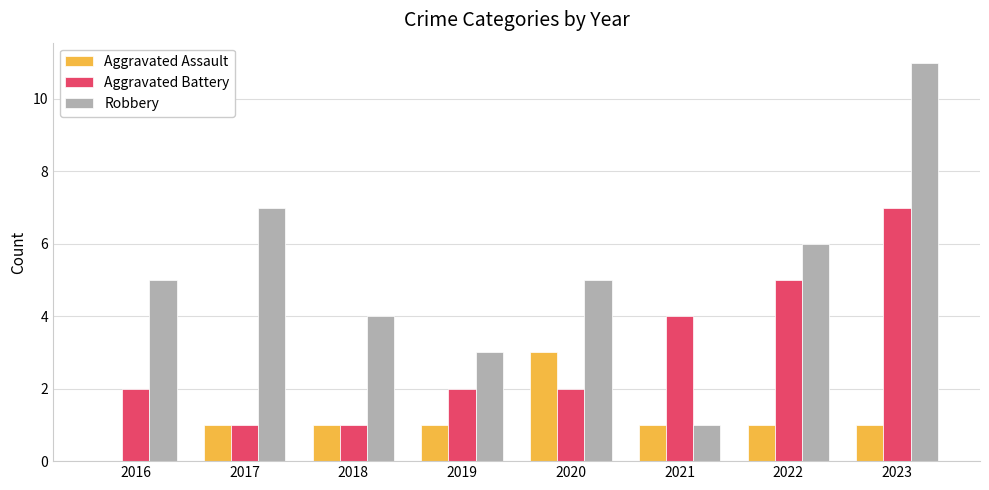

How many groups of bars are there?

8